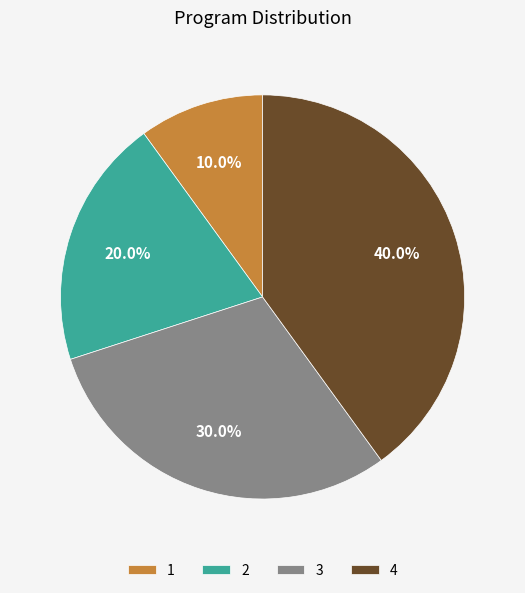

What percentage do 4 and 3 together represent?

70.0%